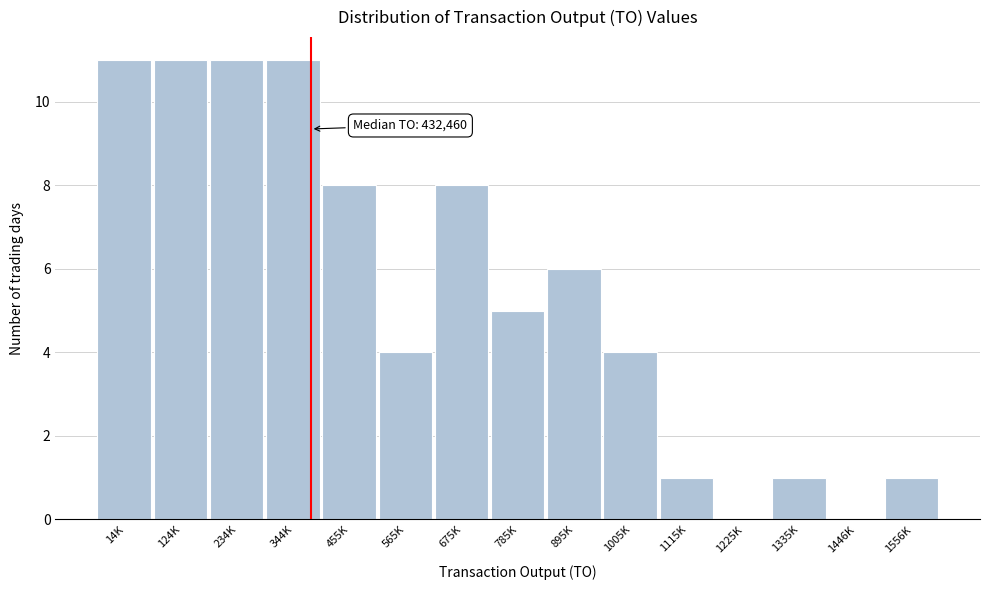

Reading left to right, what are all the values shown in this chart?

14K=11	124K=11	234K=11	344K=11	455K=8	565K=4	675K=8	785K=5	895K=6	1005K=4	1115K=1	1225K=0	1335K=1	1446K=0	1556K=1